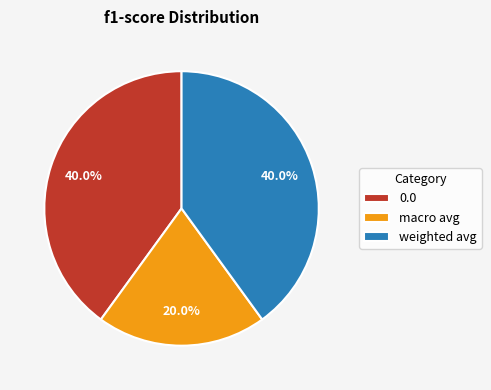

Do macro avg and weighted avg together represent more than half of the pie?

Yes